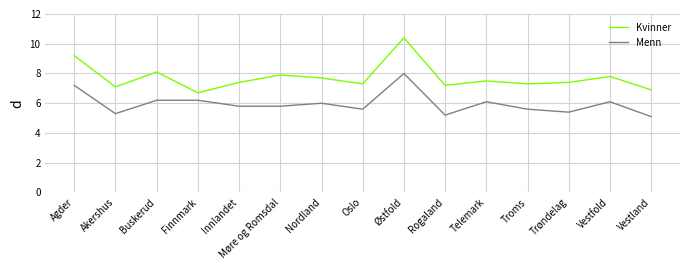

True or false: Kvinner and Menn intersect in this chart.

False